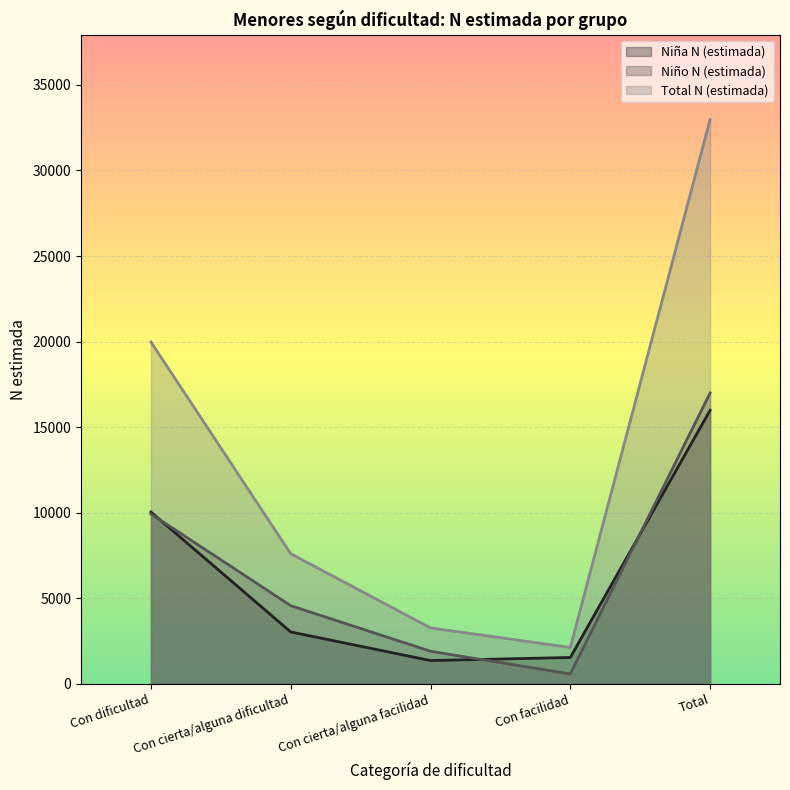

At which category is the sum across all series the highest?

Total